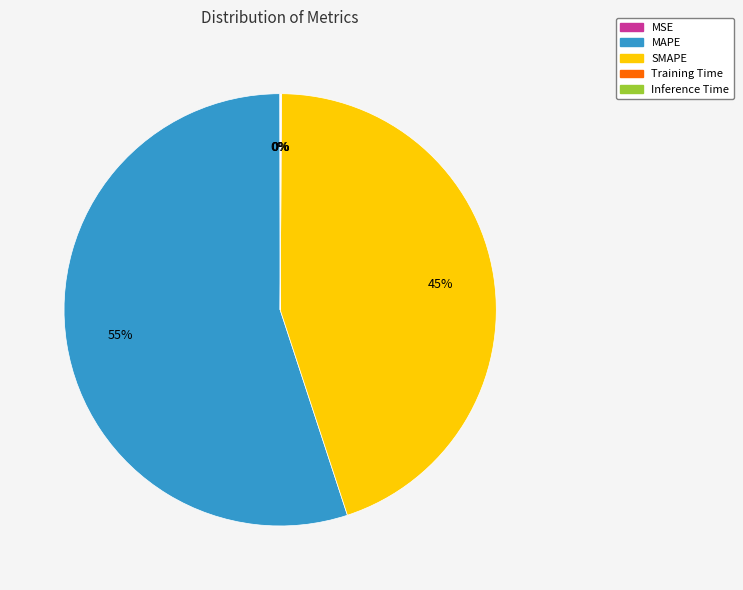

Does MAPE account for over 50% of the chart?

Yes